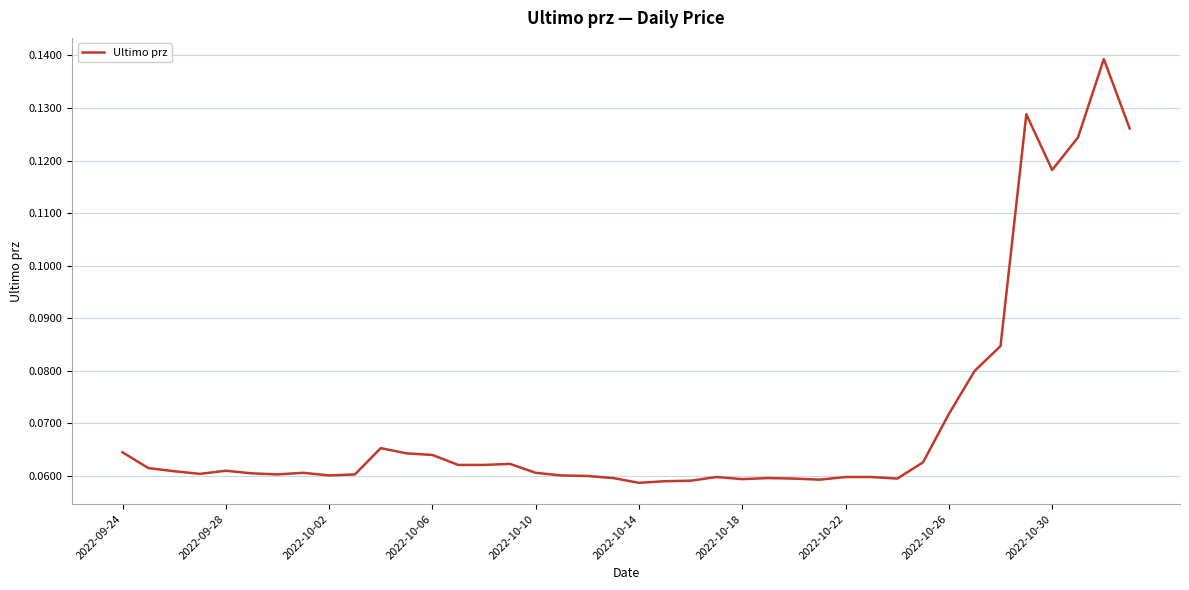

What is the difference between the maximum and minimum values?

0.1